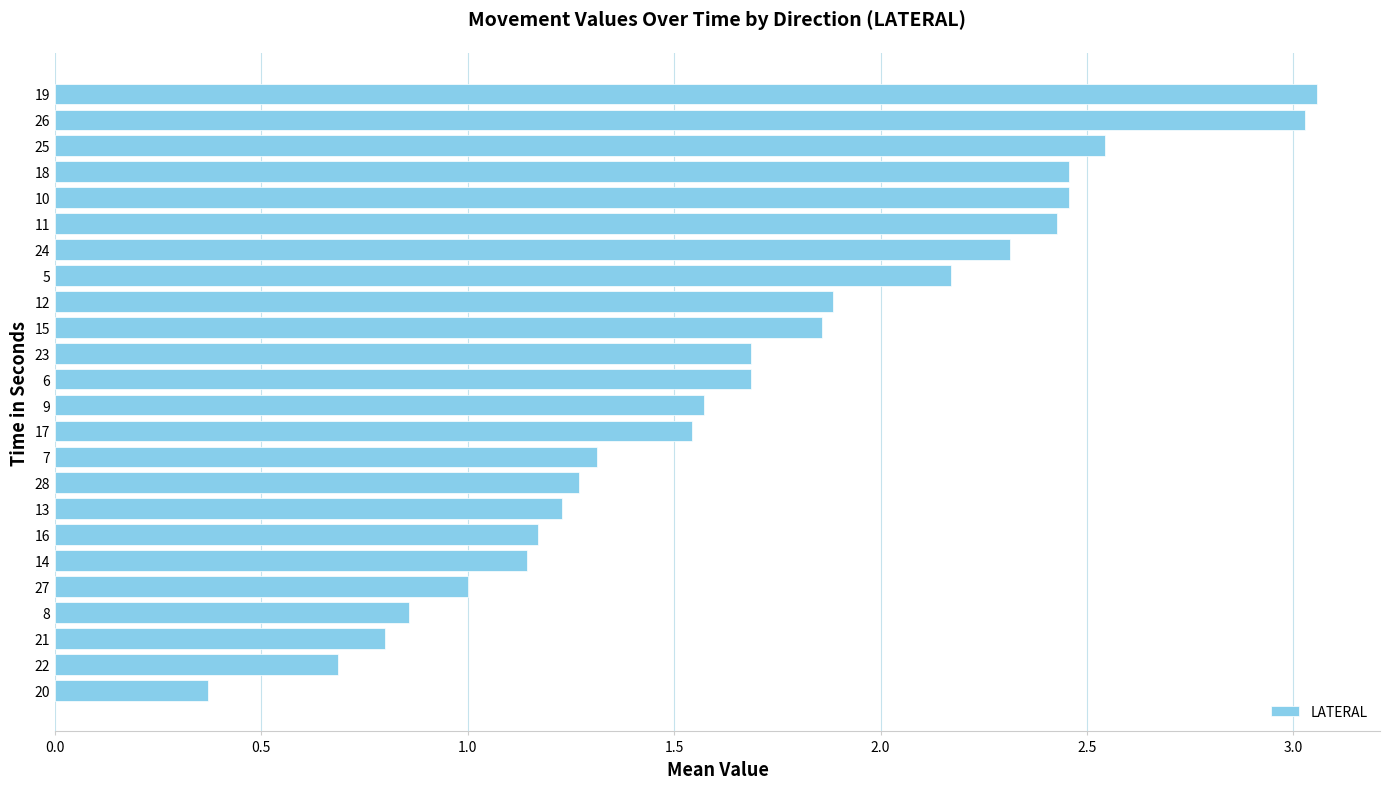

What is the difference between the values at 7 and 25?

1.2